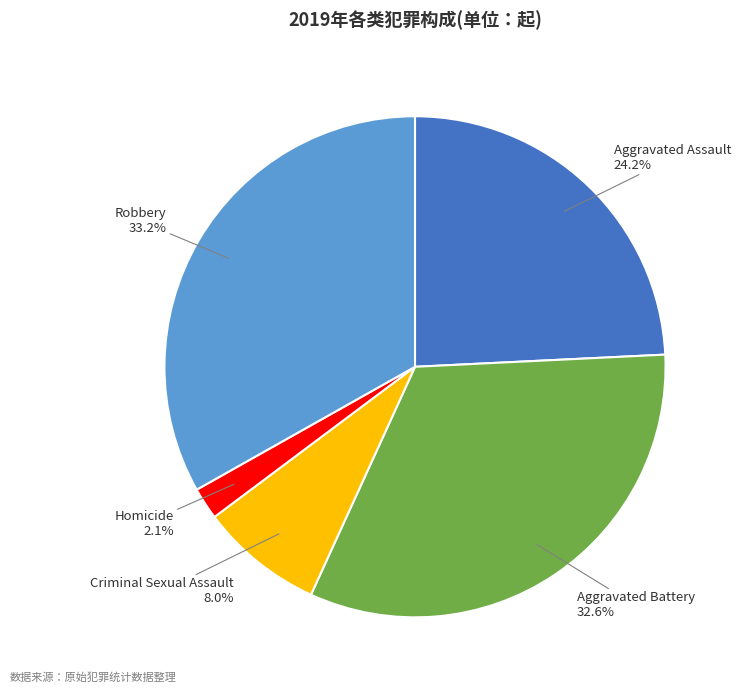

Does any single category account for the majority?

No